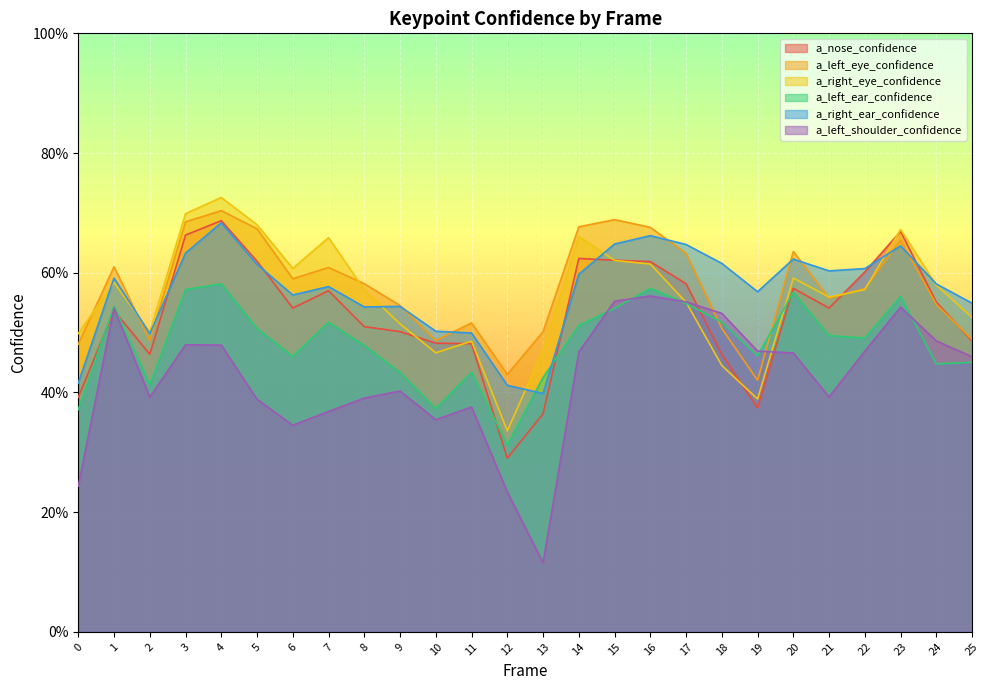

How many a_right_eye_confidence values are between 0 and 1?

26